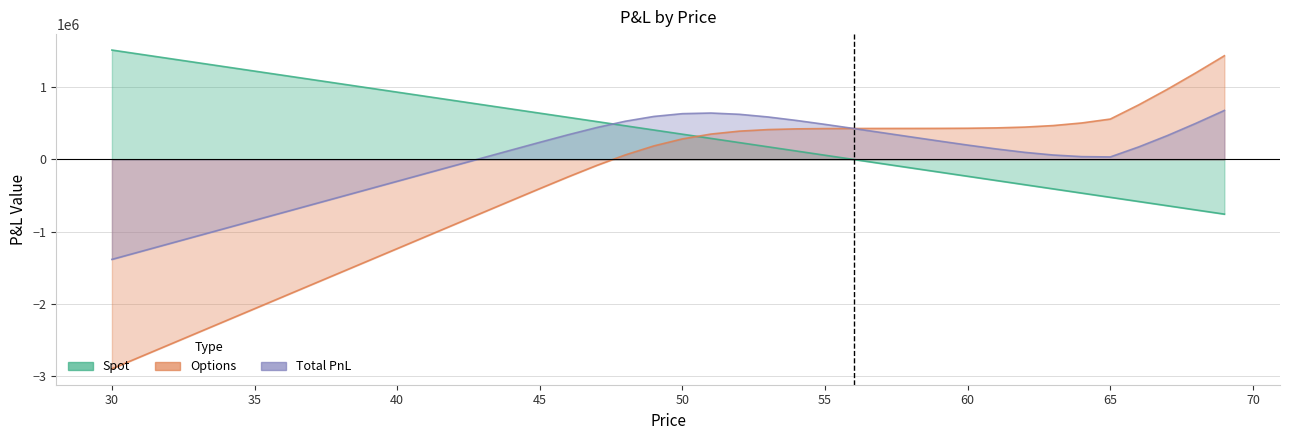

Between 30 and 48, which series saw the biggest shift?

Options